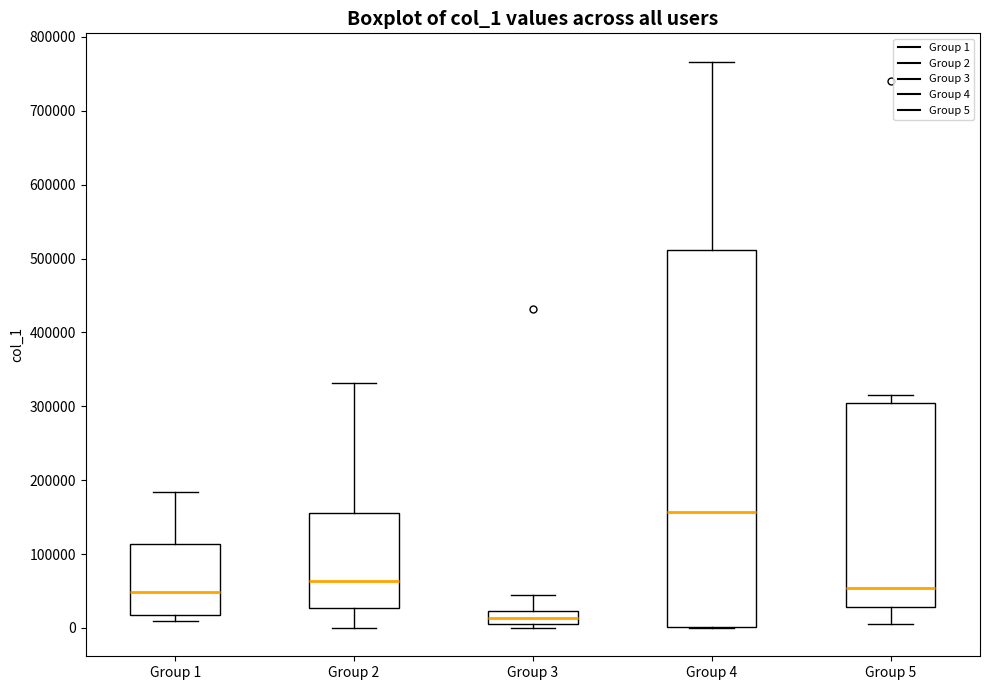

Which box has the lowest median line?

Group 3